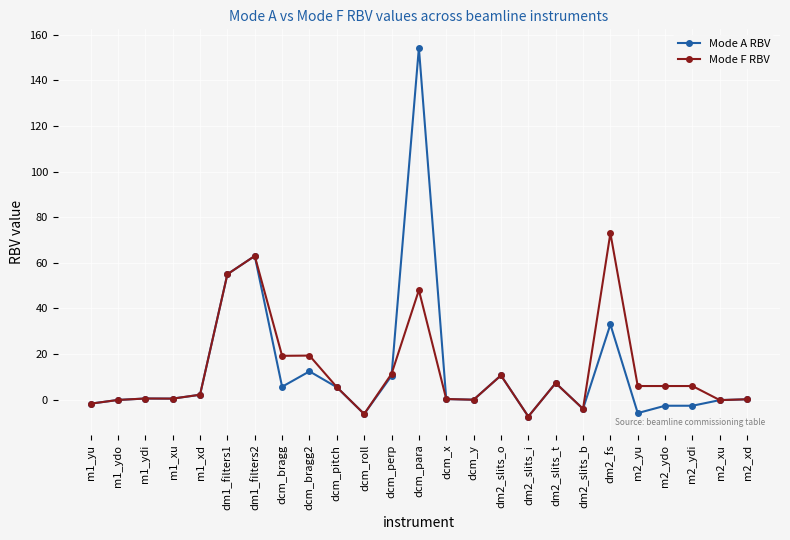

What is the difference between the second highest and minimum values in the Mode A RBV series?

70.4